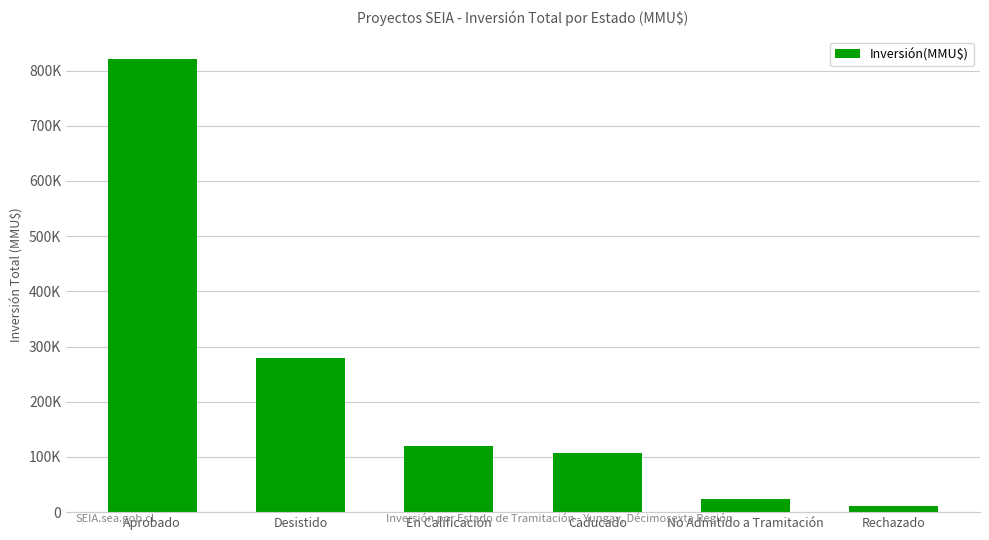

What is the label of the 4th bar from the left?

Caducado